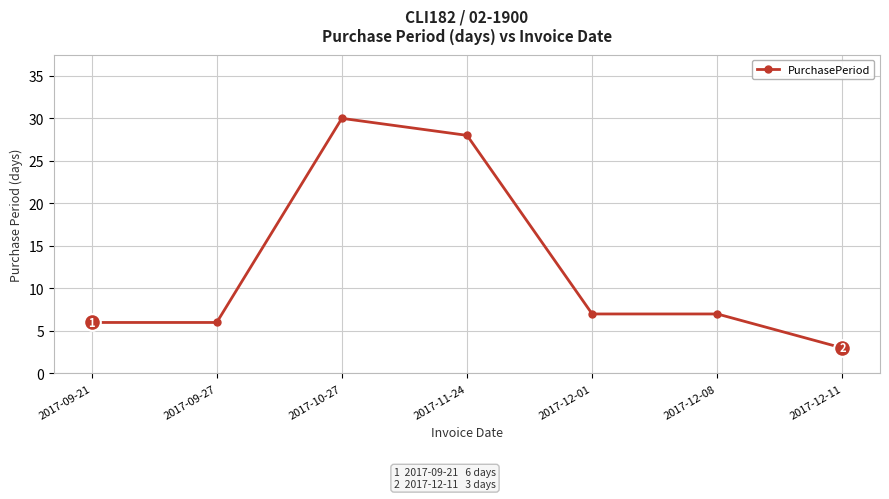

Does the chart display data point markers on the line(s)?

Yes